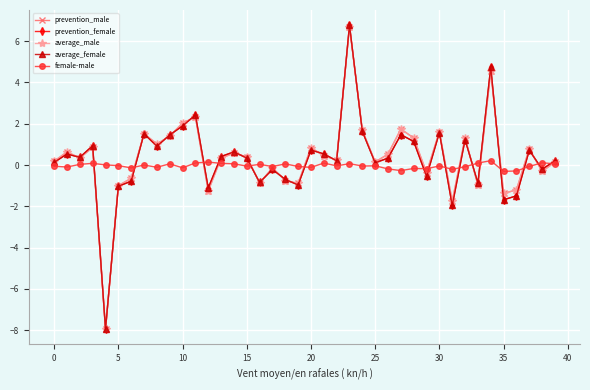

Which series has the widest spread of values?

prevention_female